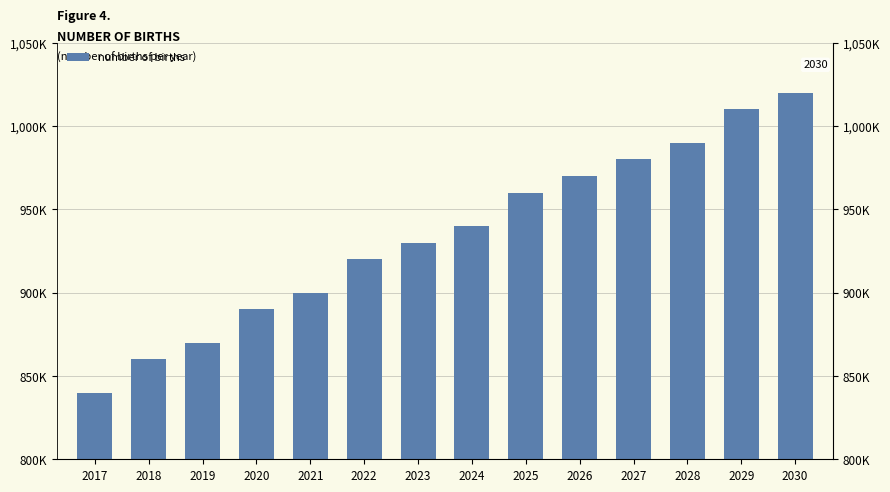

Between 2023 and 2020, which is larger?

2023